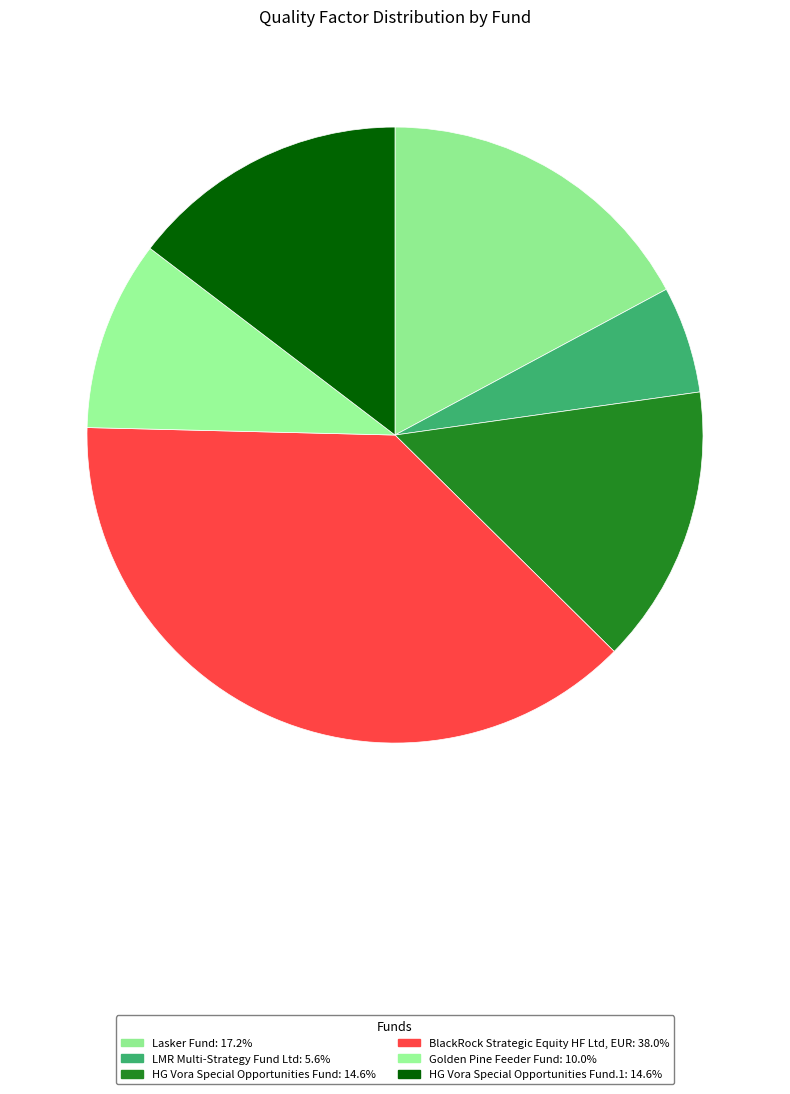

Rank the categories by value from highest to lowest.

BlackRock Strategic Equity HF Ltd, EUR, Lasker Fund, HG Vora Special Opportunities Fund, HG Vora Special Opportunities Fund.1, Golden Pine Feeder Fund, LMR Multi-Strategy Fund Ltd